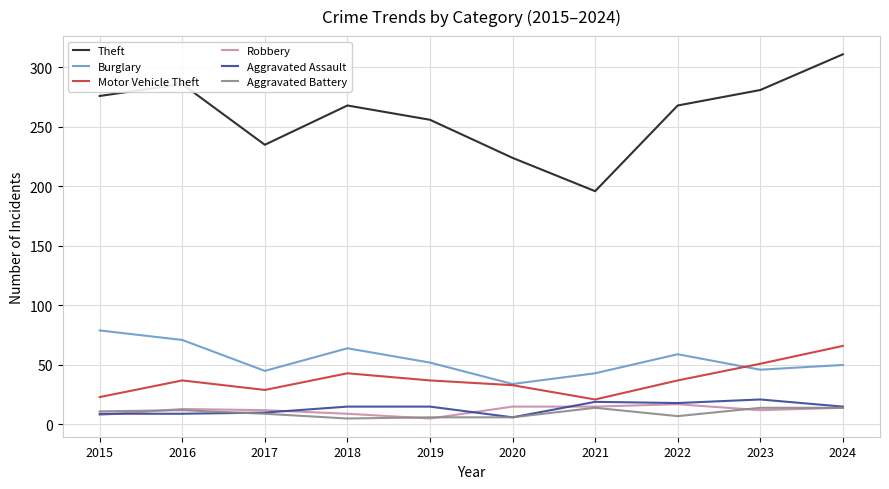

The value of Burglary at 2015 is 79. True or false?

True